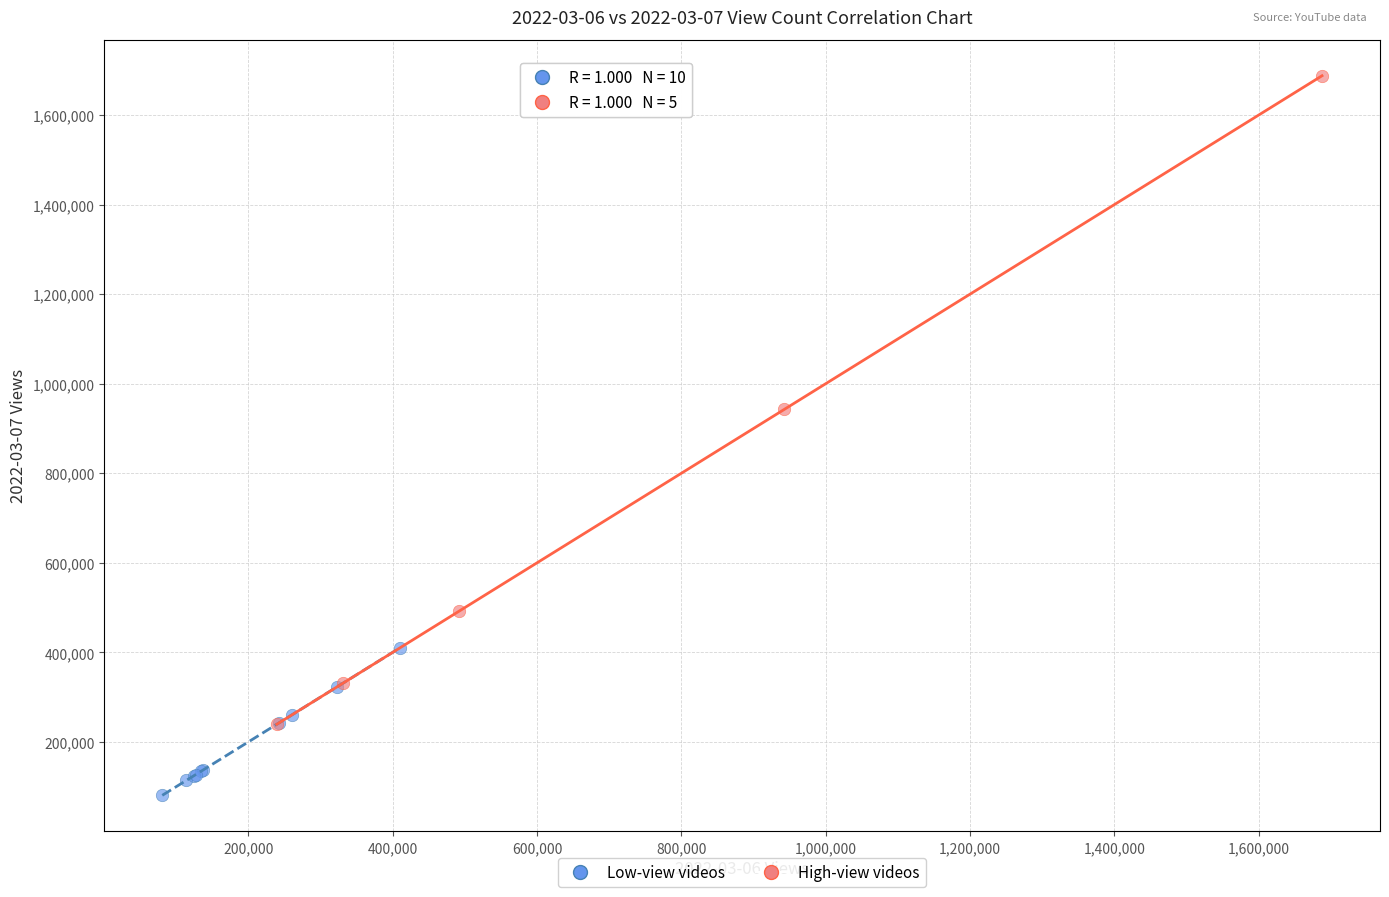

Which series contains the highest Y value?

High-view videos